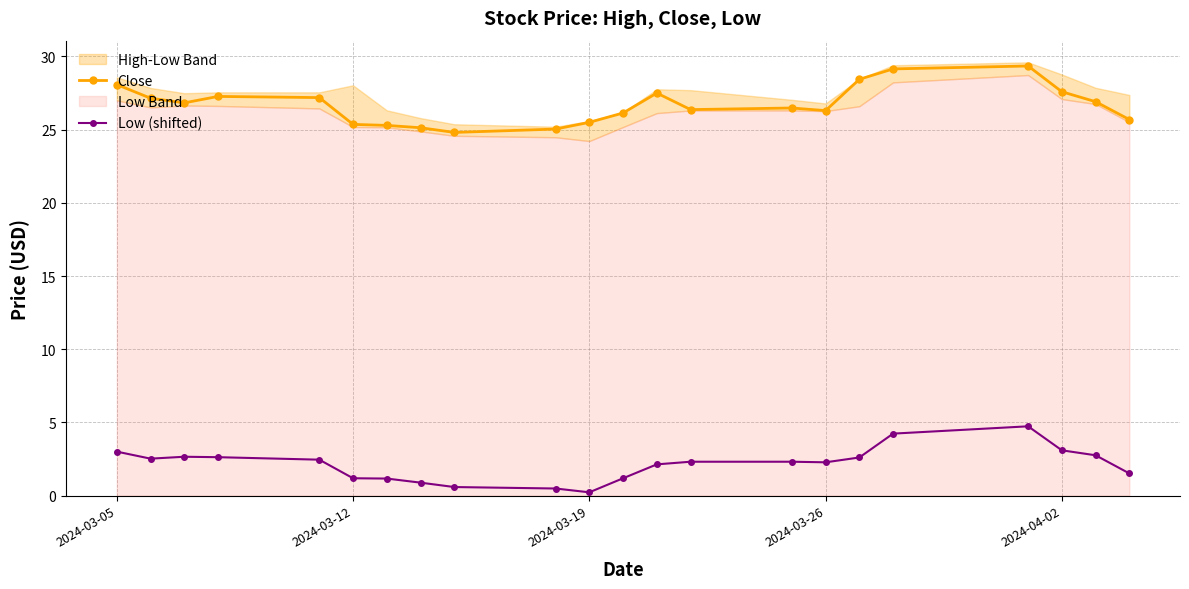

True or false: Close and Low (shifted) intersect in this chart.

False